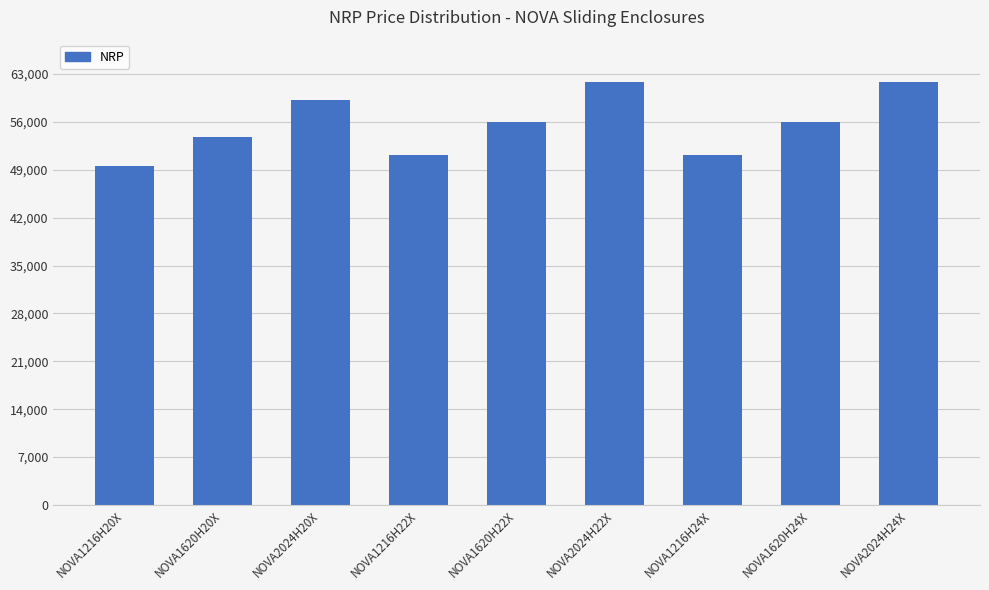

What is the greatest value displayed?

61800